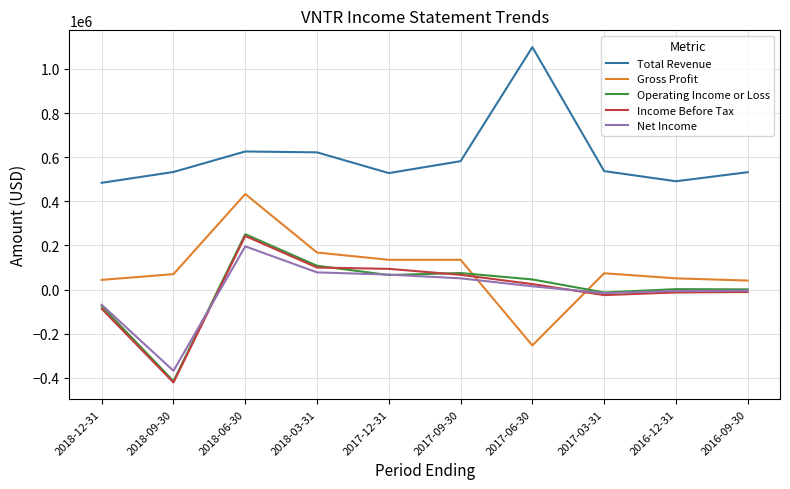

Read the Gross Profit value at 2018-03-31, to the nearest 50.

168000